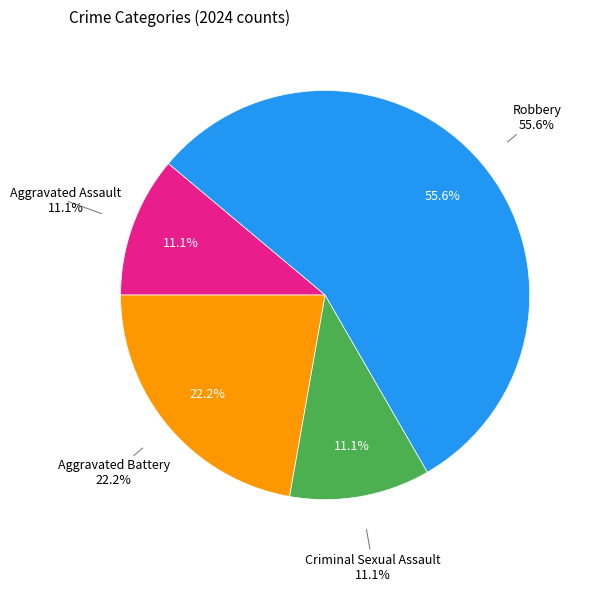

To the nearest percent, what is the difference between the Aggravated Assault and Robbery slice percentages?

44%